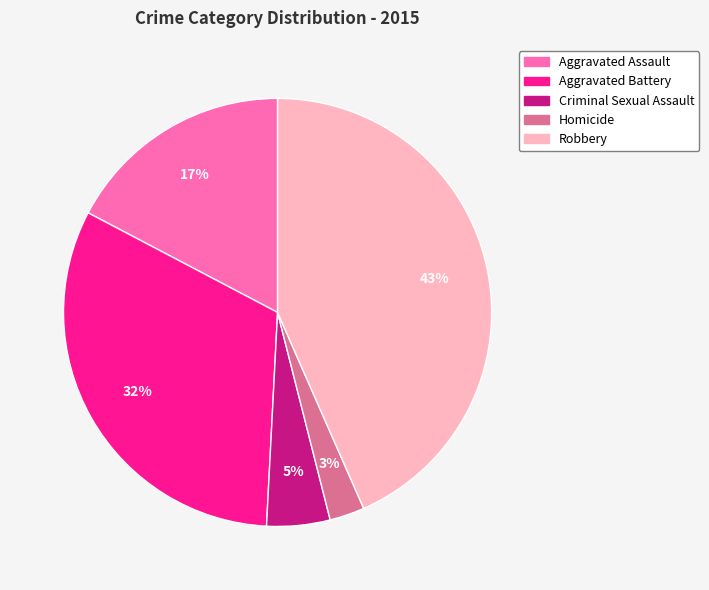

Rank the categories by value from lowest to highest.

Homicide, Criminal Sexual Assault, Aggravated Assault, Aggravated Battery, Robbery